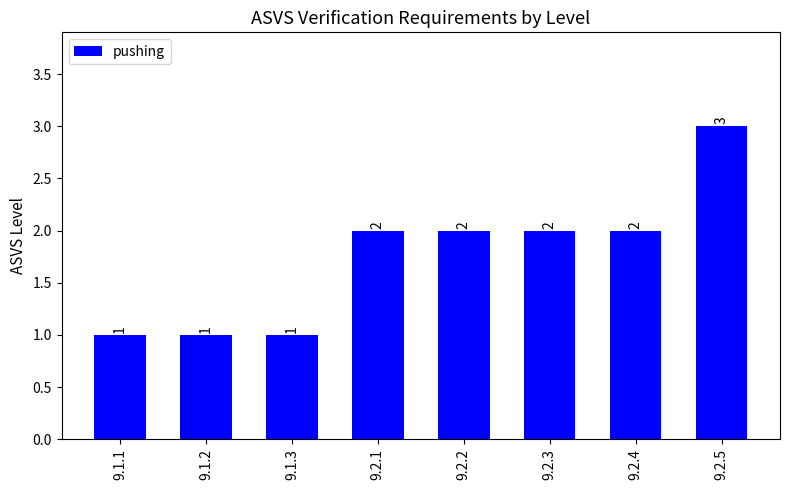

Count the values in the range 1 to 2.

7